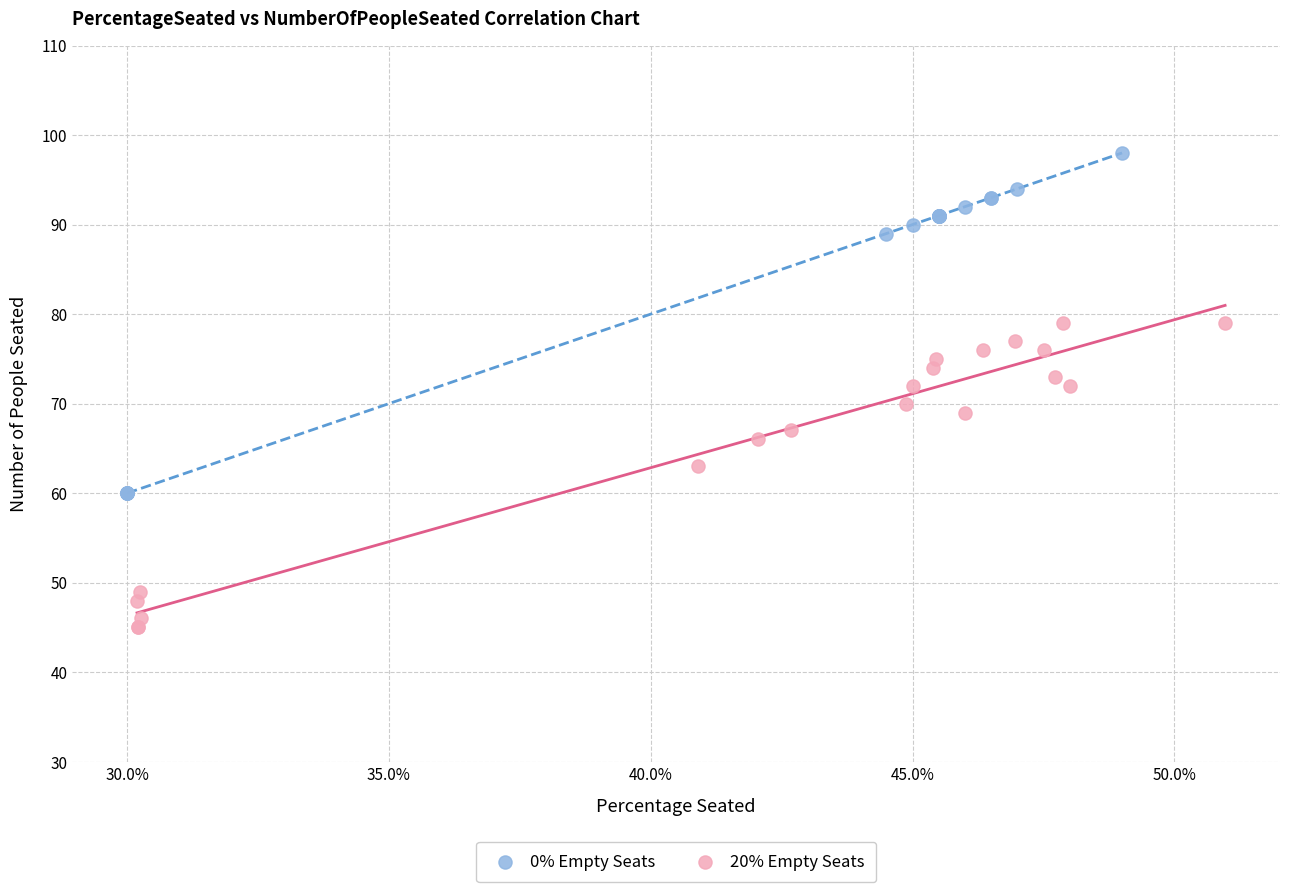

Which series reaches the maximum Y coordinate?

0% Empty Seats